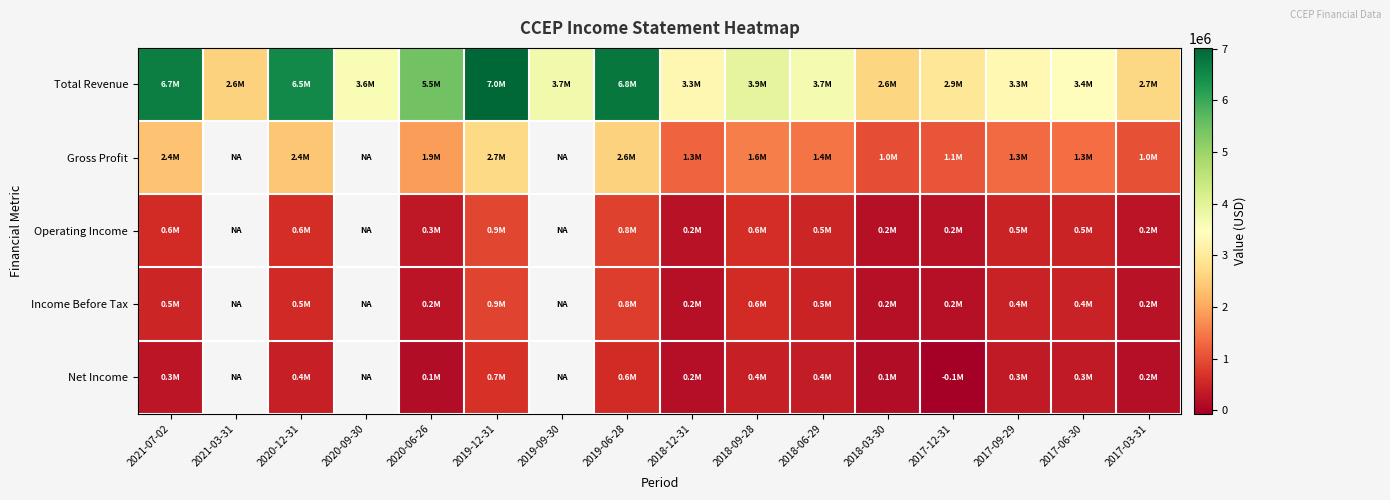

Which has a higher value, 2021-03-31 or 2018-03-30?

2018-03-30